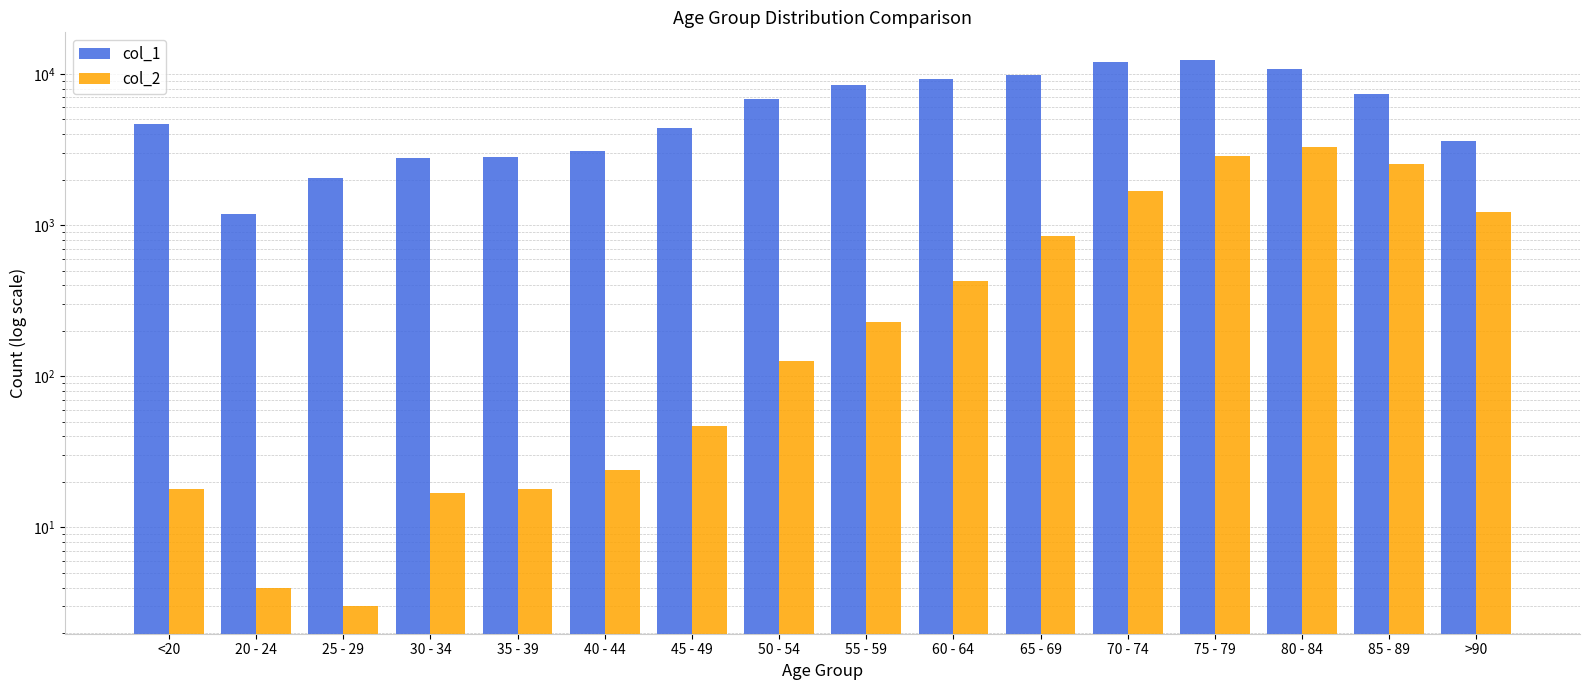

Which series has the widest spread of values?

col_1